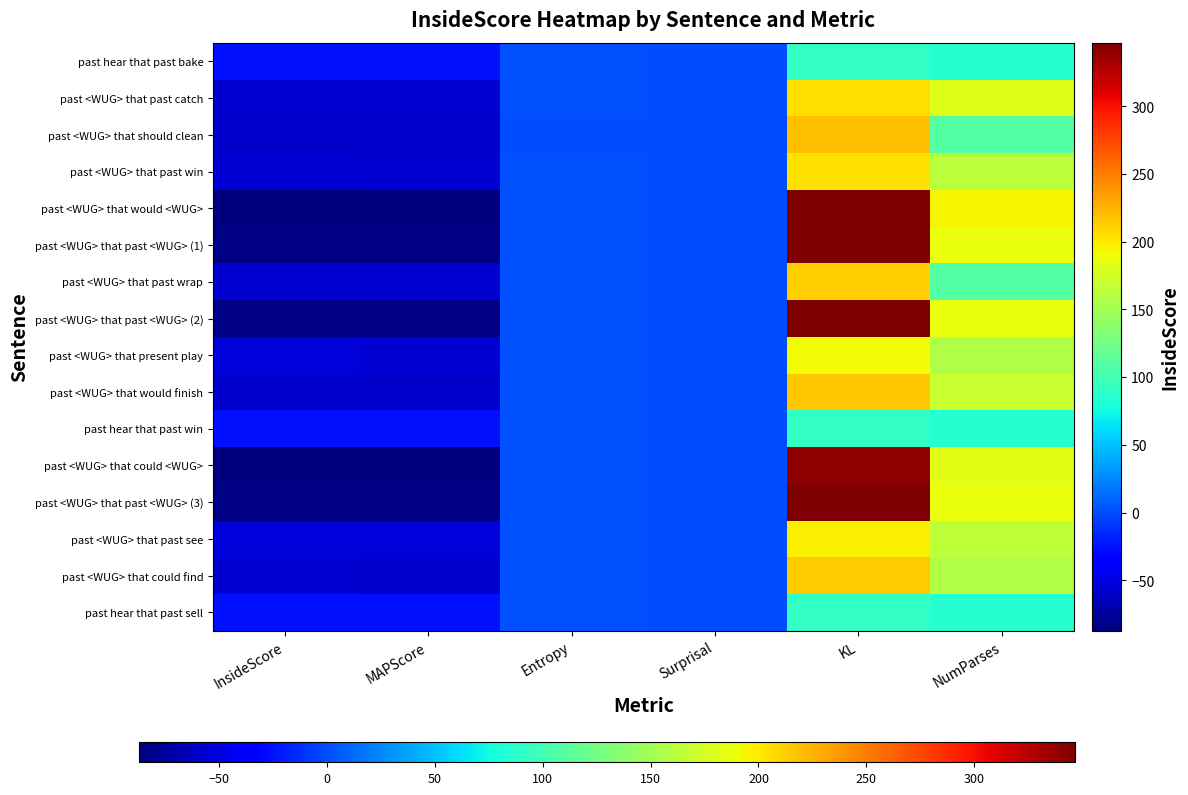

Which series changed the most between Surprisal and KL?

past <WUG> that past <WUG> (1)